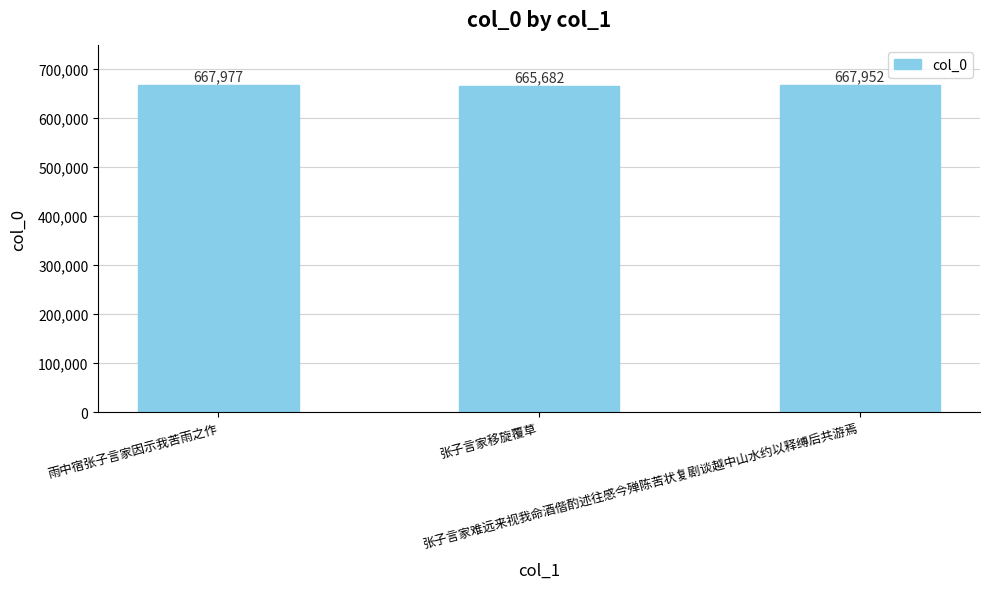

What position from the left is 雨中宿张子言家因示我苦雨之作?

1